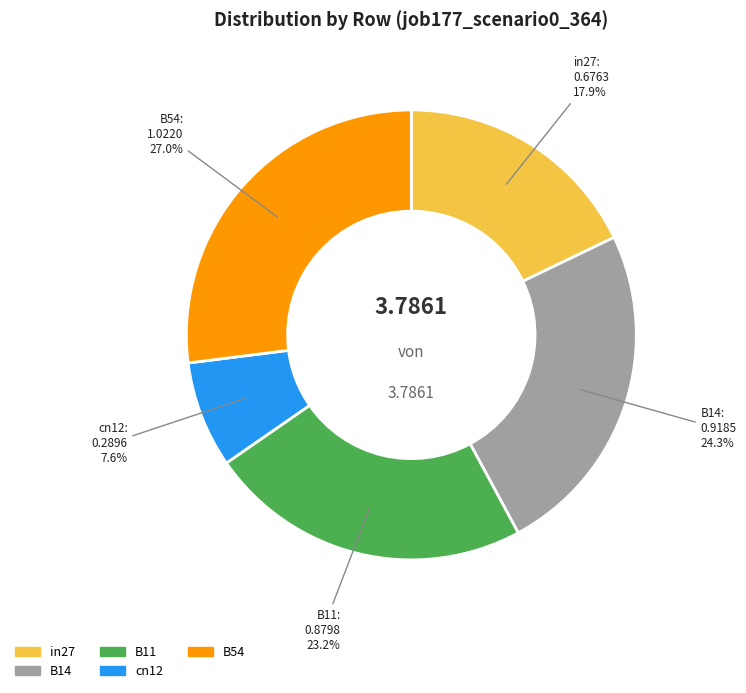

Which has a higher value, B14 or B54?

B54